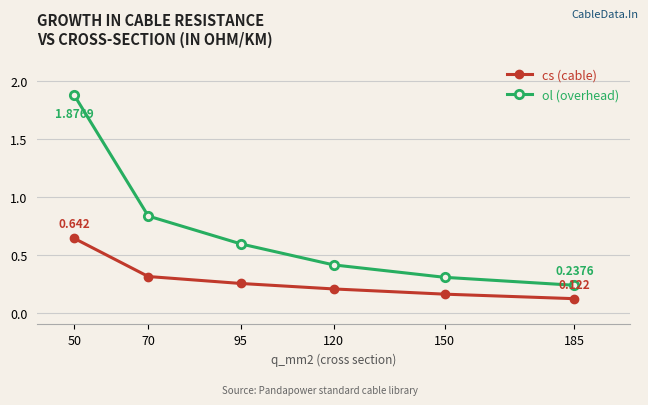

Which series has the widest spread of values?

ol (overhead)